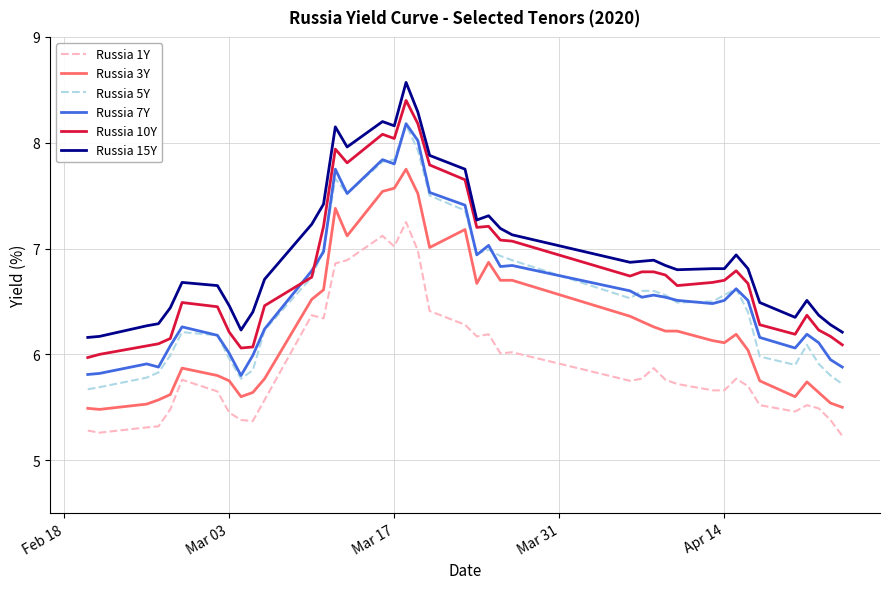

What is the maximum value shown in the chart?

8.6